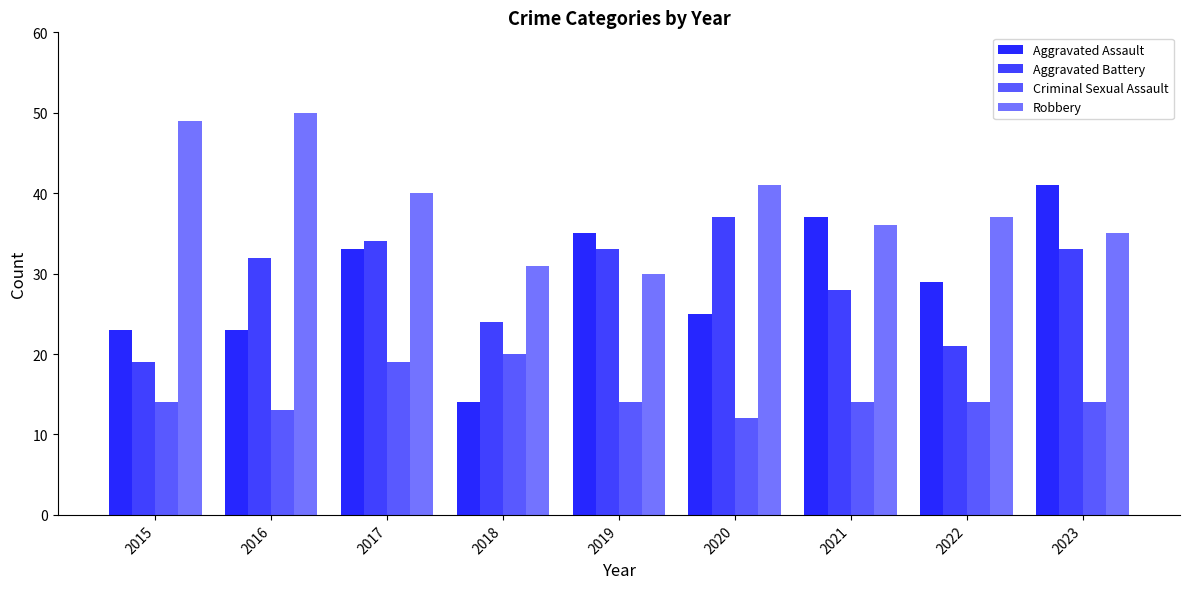

How many data points in Robbery are less than 37?

4